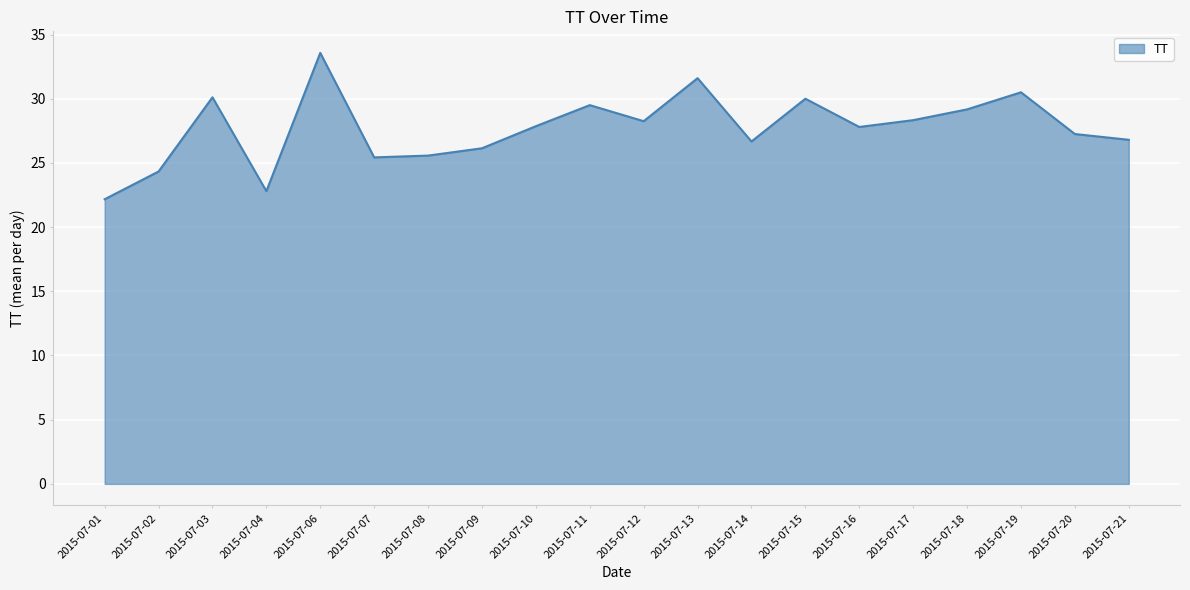

What is the average value?

27.7